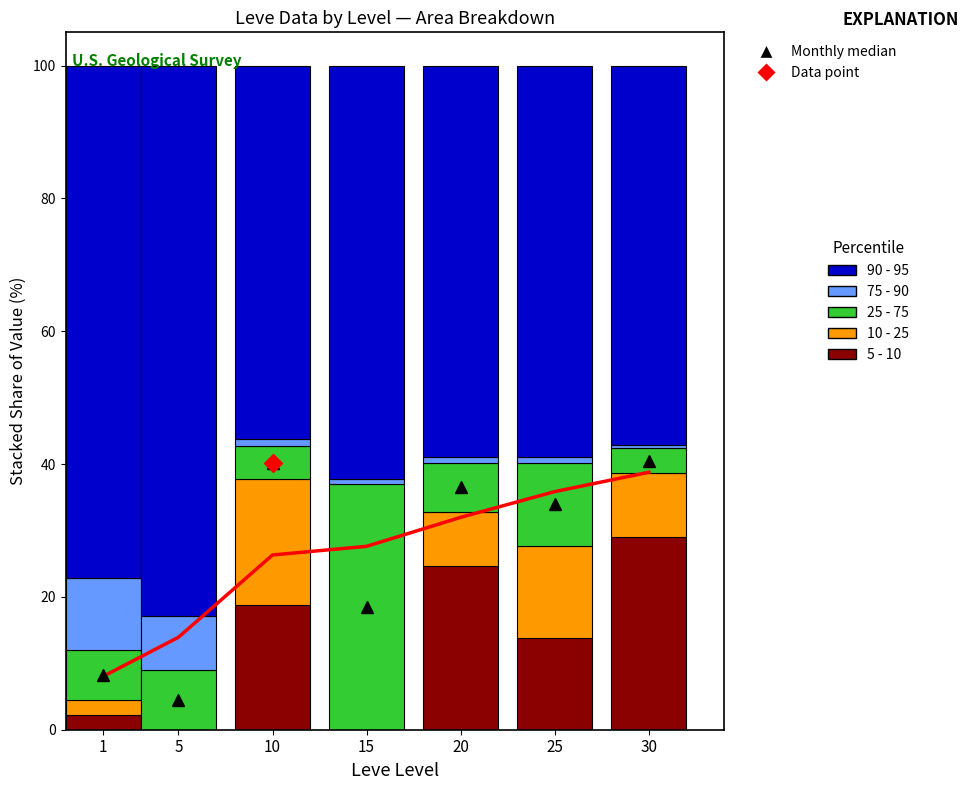

What is the value of the Monthly median bar at the 6th from the left?

34.0